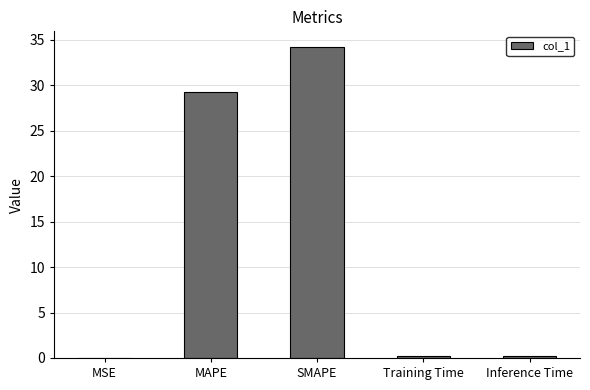

What is the change in value from MAPE to SMAPE?

+5.0